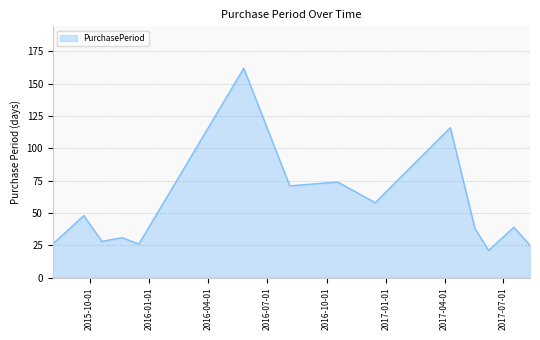

What is the maximum value shown in the chart?

162